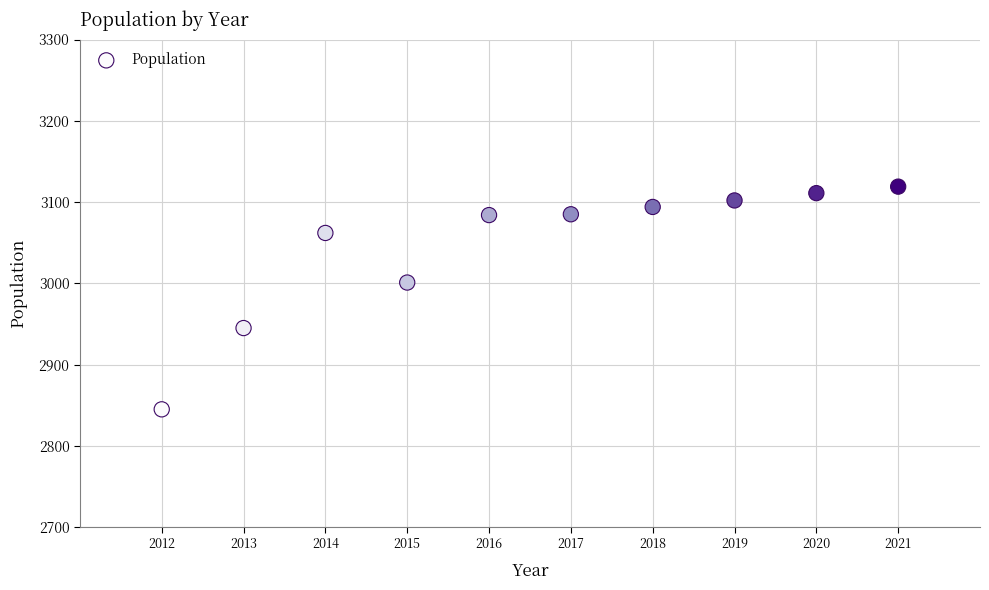

What Y value in the scatter plot is closest to 2982?

3001